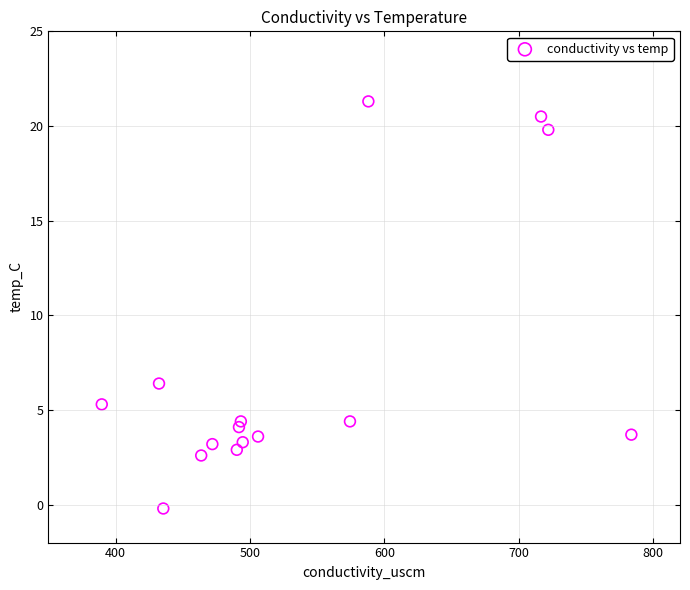

What Y value in the scatter plot is closest to 10?

6.4